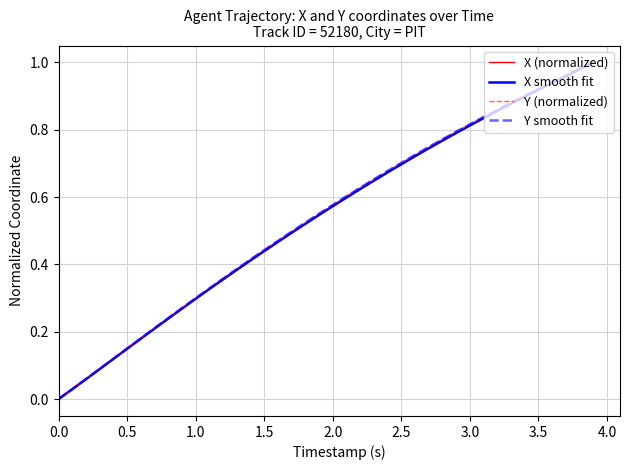

Reading right to left, list all the values displayed in this chart.

X (normalized): 1.0	1.0	1.0	0.9	0.9	0.9	0.9	0.9	0.8	0.8	0.8	0.8	0.7	0.7	0.7	0.7	0.6	0.6	0.6	0.6	0.5	0.5	0.5	0.5	0.4	0.4	0.4	0.4	0.3	0.3	0.3	0.2	0.2	0.2	0.1	0.1	0.1	0.1	0.0	0.0
X smooth fit: 1.0	1.0	1.0	0.9	0.9	0.9	0.9	0.9	0.8	0.8	0.8	0.8	0.7	0.7	0.7	0.7	0.6	0.6	0.6	0.6	0.5	0.5	0.5	0.5	0.4	0.4	0.4	0.4	0.3	0.3	0.3	0.2	0.2	0.2	0.1	0.1	0.1	0.1	0.0	0.0
Y (normalized): 1.0	1.0	1.0	0.9	0.9	0.9	0.9	0.9	0.8	0.8	0.8	0.8	0.7	0.7	0.7	0.7	0.7	0.6	0.6	0.6	0.6	0.5	0.5	0.5	0.4	0.4	0.4	0.4	0.3	0.3	0.3	0.2	0.2	0.2	0.2	0.1	0.1	0.1	0.0	0.0
Y smooth fit: 1.0	1.0	1.0	0.9	0.9	0.9	0.9	0.9	0.8	0.8	0.8	0.8	0.7	0.7	0.7	0.7	0.7	0.6	0.6	0.6	0.6	0.5	0.5	0.5	0.4	0.4	0.4	0.4	0.3	0.3	0.3	0.2	0.2	0.2	0.2	0.1	0.1	0.1	0.0	0.0